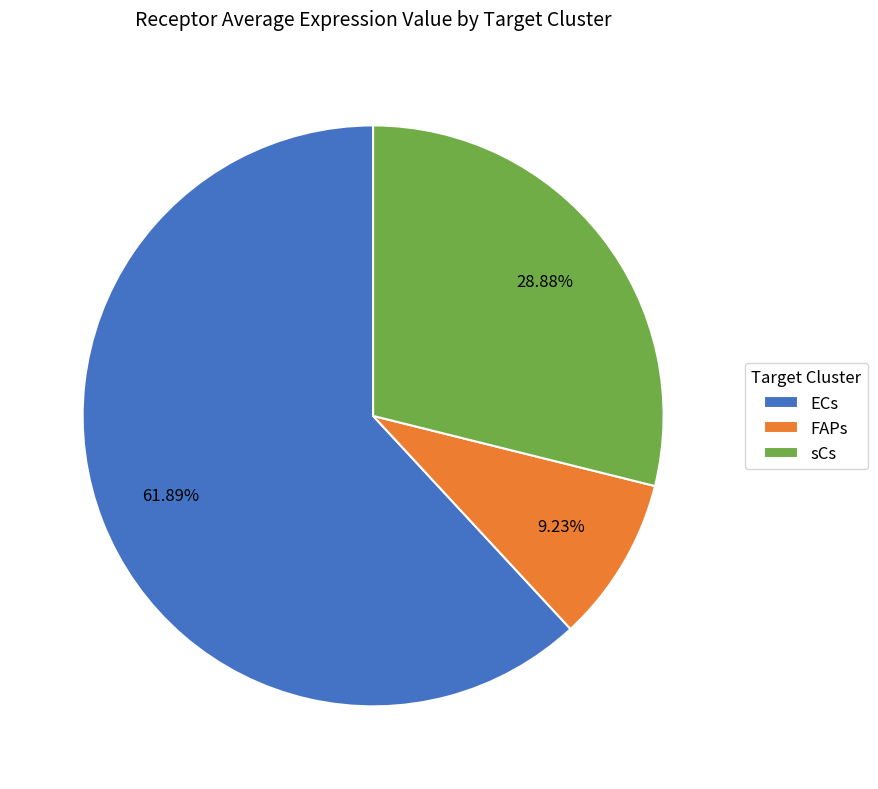

Approximately how many times larger is the value at ECs compared to FAPs?

6.7